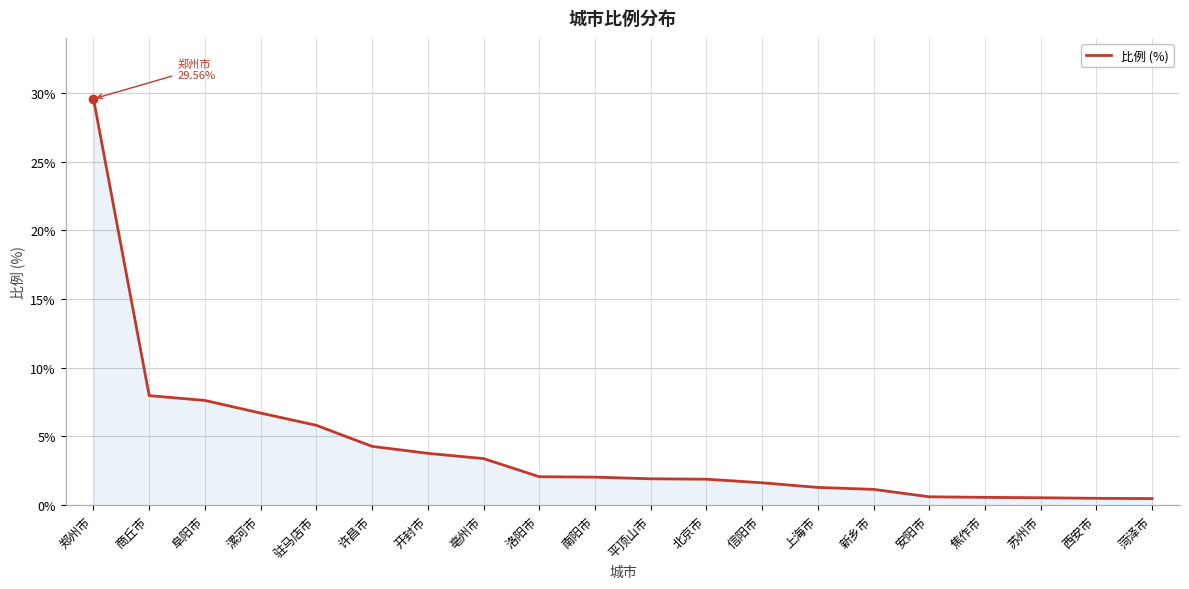

Approximately how many times larger is the value at 驻马店市 compared to 南阳市?

2.8